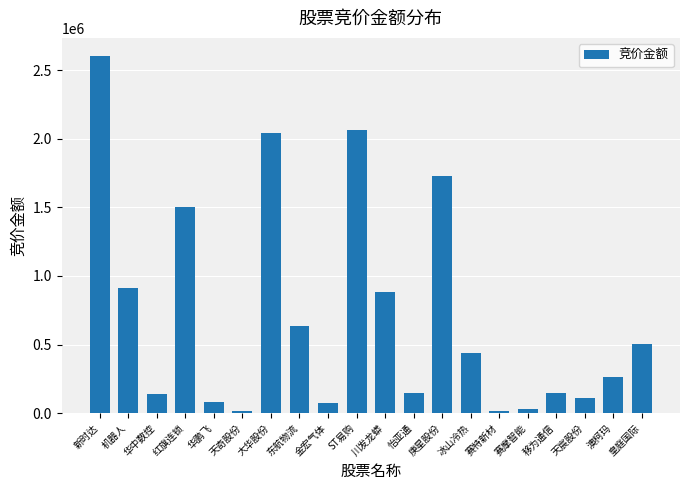

What is the change in value from 新时达 to 澳柯玛?

-2339187